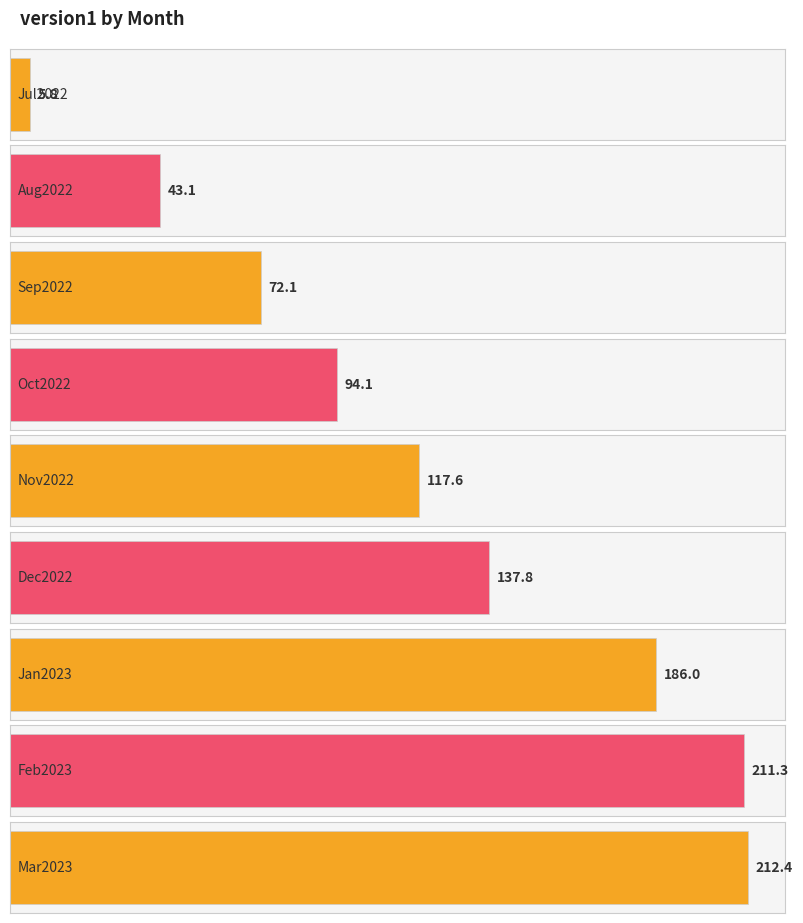

How many series are shown in this chart?

1